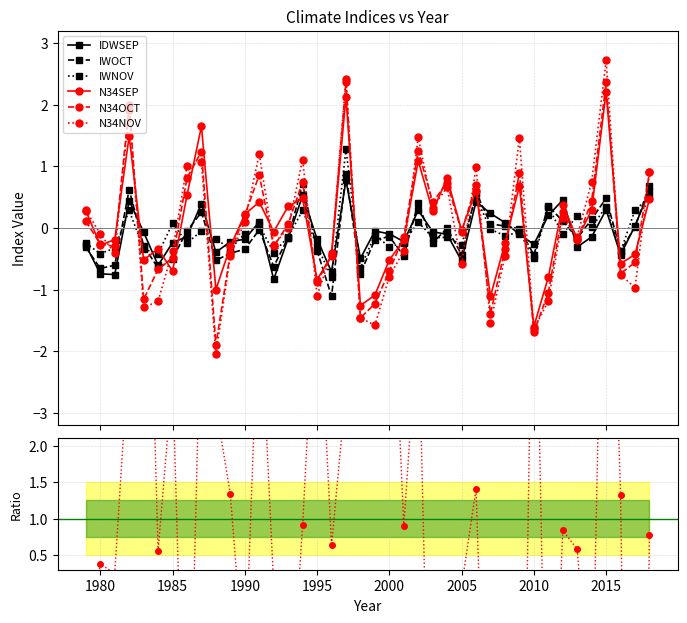

How many lines are shown in the chart?

6